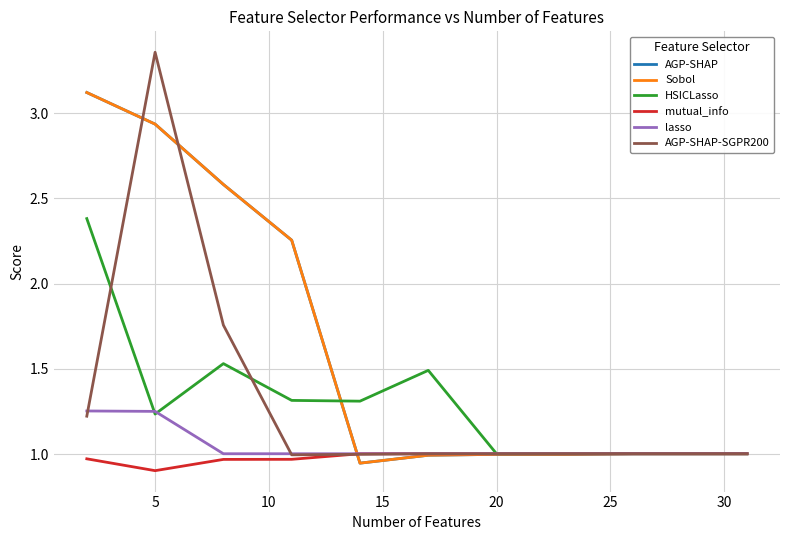

Does the chart have visible grid lines?

Yes